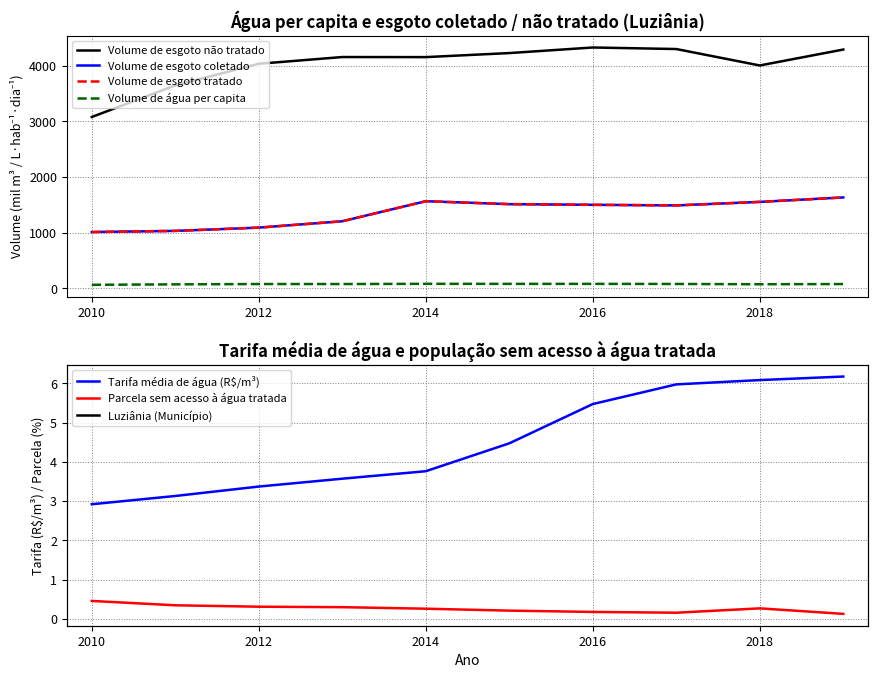

Which series has the largest total across all categories?

Volume de esgoto não tratado